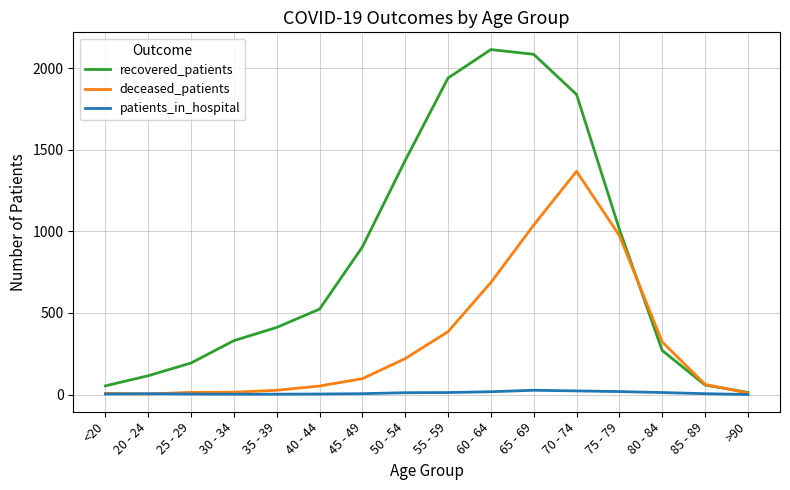

What is the highest value of the deceased_patients series?

1367